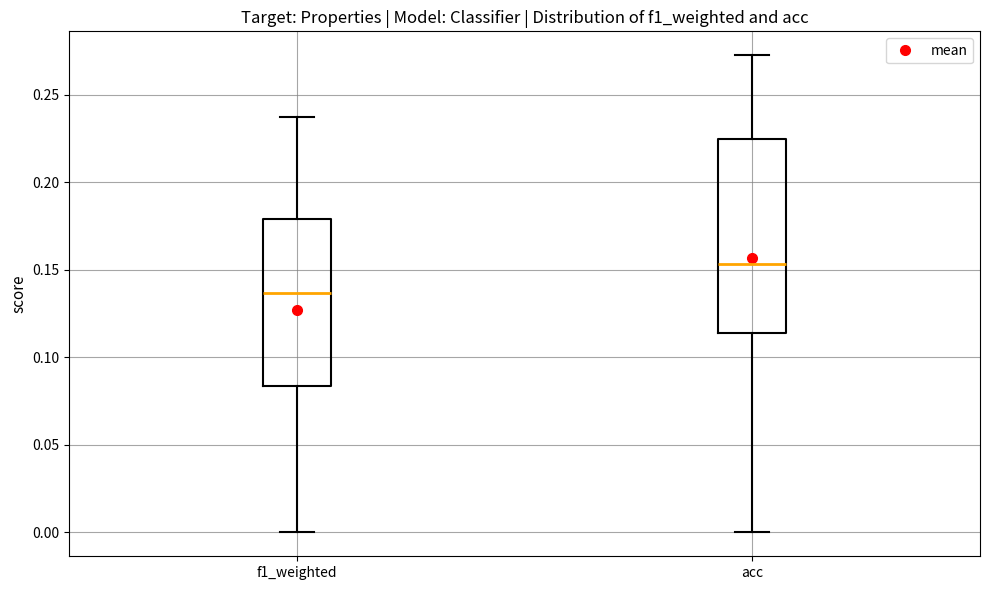

Reading left to right, transcribe this box plot: for each box, give where its median line is, the range the box spans, and where its two whiskers end, as read against the y-axis. The values are not printed on the chart, so give them approximately, as read against the axis.

f1_weighted: median 0.135, box 0.085 to 0.180, whiskers 0.000 to 0.240
acc: median 0.155, box 0.115 to 0.225, whiskers 0.000 to 0.275